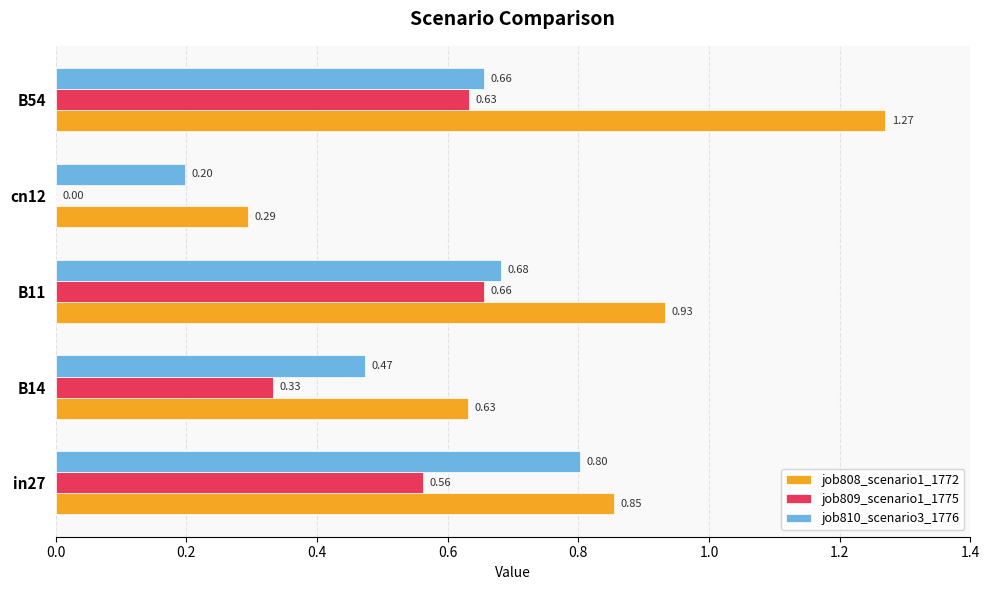

What is the sum of all job808_scenario1_1772 values?

4.0